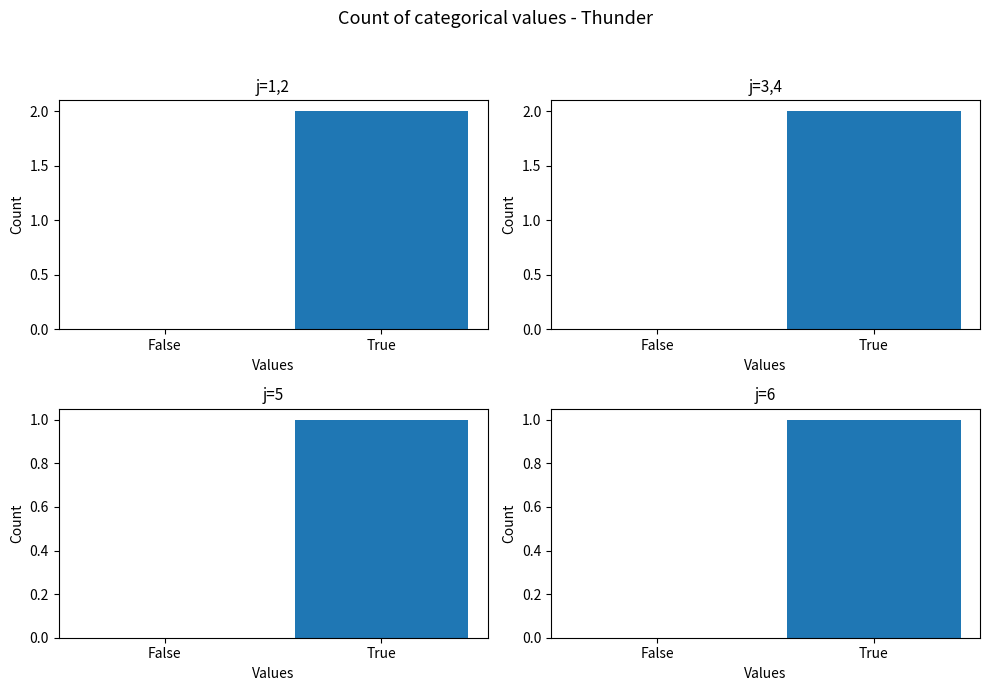

Reading left to right, list all the values displayed in this chart.

j=1,2: False=0	True=2
j=3,4: False=0	True=2
j=5: False=0	True=1
j=6: False=0	True=1